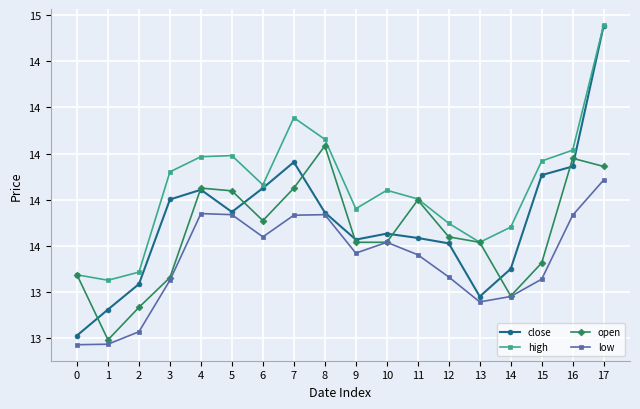

Reading right to left, extract all data points from this chart.

close: 17=14.7	16=13.9	15=13.9	14=13.4	13=13.2	12=13.5	11=13.5	10=13.6	9=13.5	8=13.7	7=14.0	6=13.8	5=13.7	4=13.8	3=13.8	2=13.3	1=13.2	0=13.0
high: 17=14.7	16=14.0	15=14.0	14=13.6	13=13.5	12=13.6	11=13.8	10=13.8	9=13.7	8=14.1	7=14.2	6=13.8	5=14.0	4=14.0	3=13.9	2=13.4	1=13.3	0=13.3
open: 17=13.9	16=14.0	15=13.4	14=13.2	13=13.5	12=13.5	11=13.7	10=13.5	9=13.5	8=14.0	7=13.8	6=13.6	5=13.8	4=13.8	3=13.3	2=13.2	1=13.0	0=13.3
low: 17=13.9	16=13.7	15=13.3	14=13.2	13=13.2	12=13.3	11=13.5	10=13.5	9=13.5	8=13.7	7=13.7	6=13.5	5=13.7	4=13.7	3=13.3	2=13.0	1=13.0	0=13.0